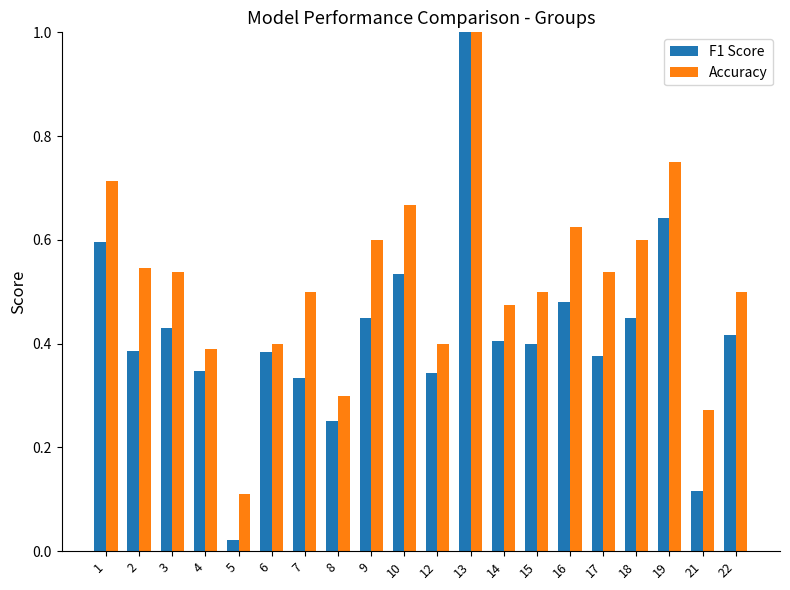

Where is F1 Score nearest to the value 0?

5